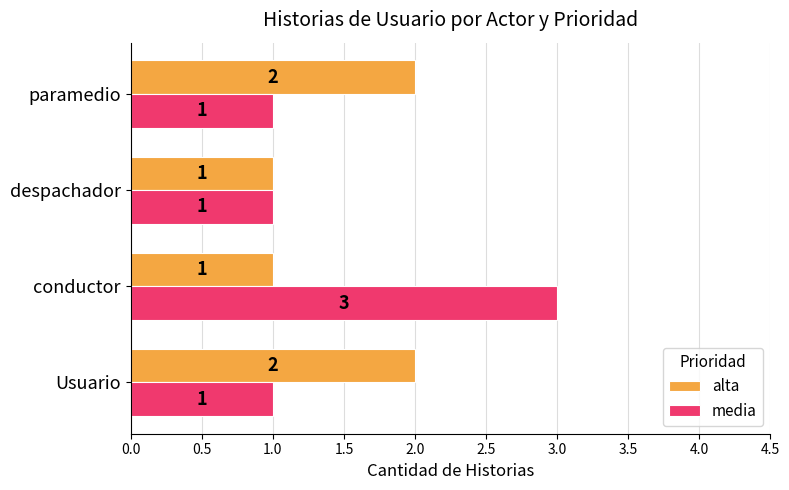

What is the sum of all media values?

6